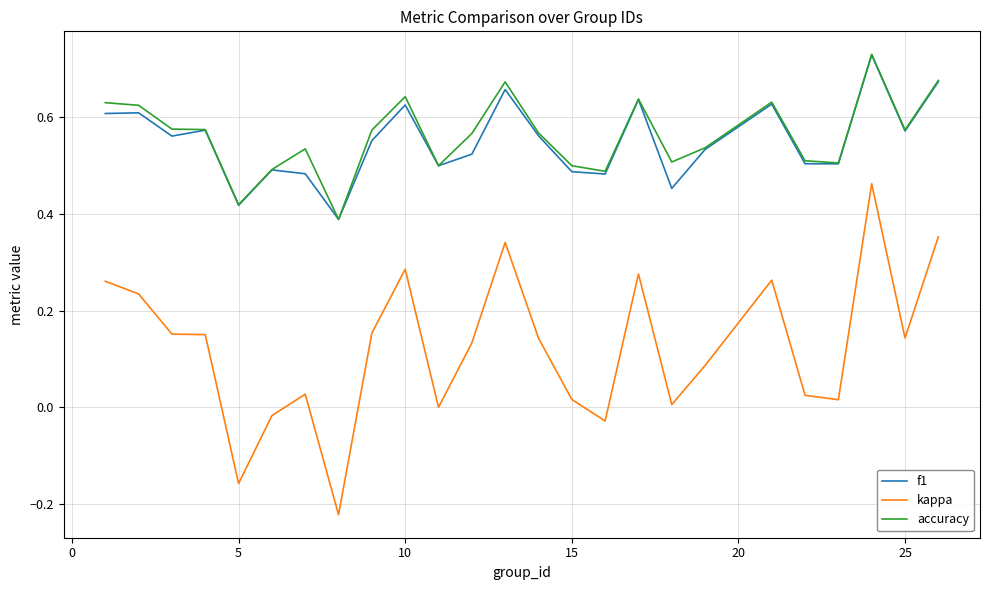

Which series has the widest spread of values?

kappa